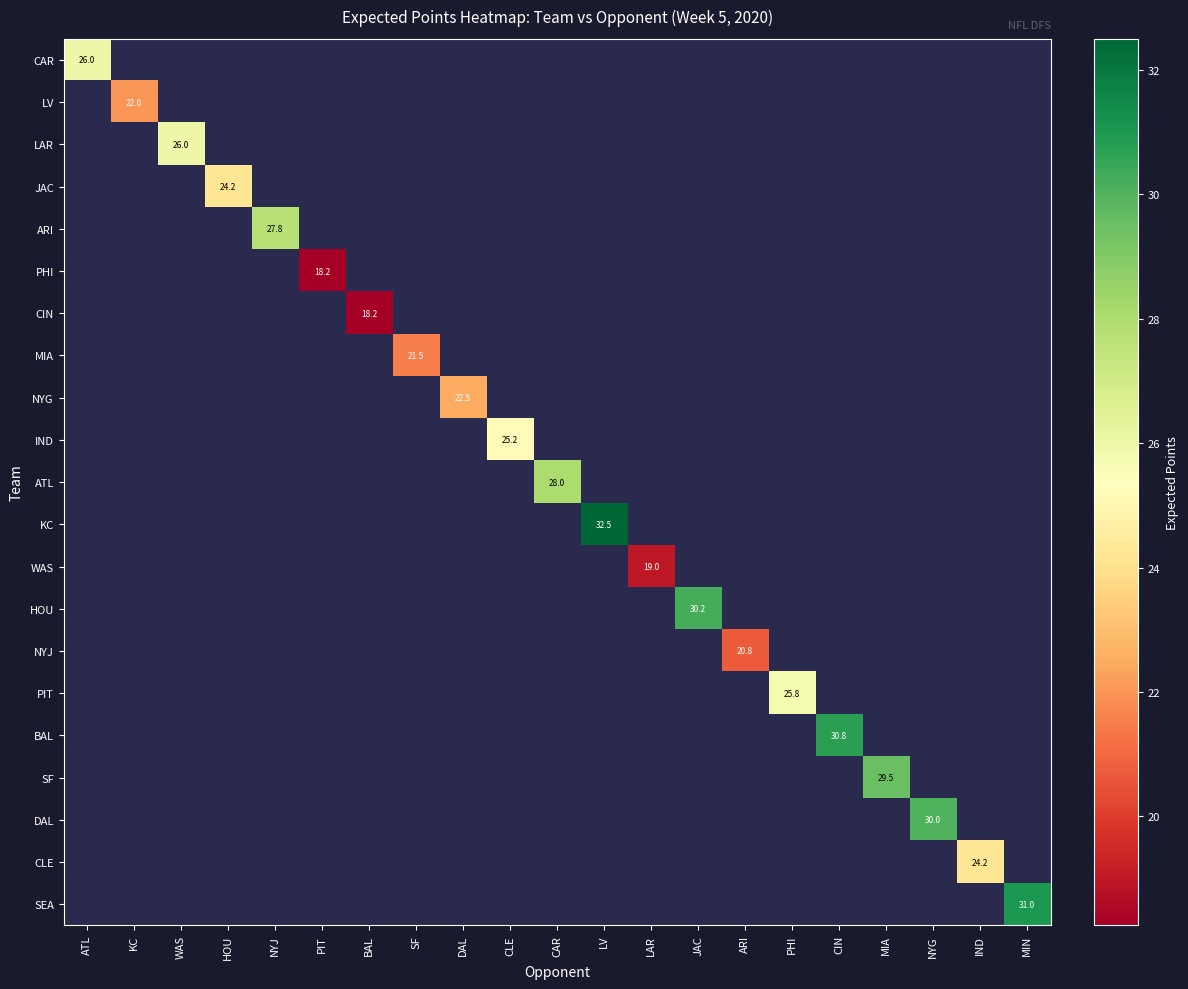

Count the number of data series in this chart.

21